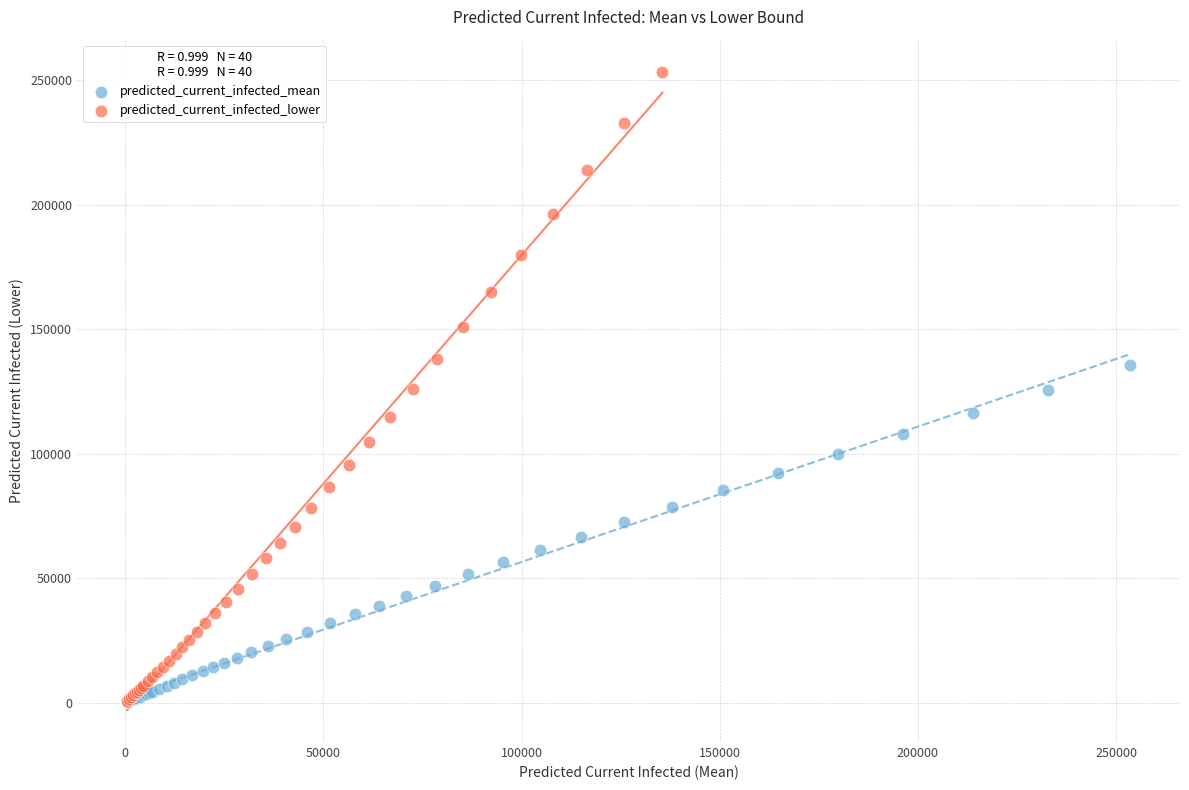

Which series contains the highest Y value?

predicted_current_infected_lower